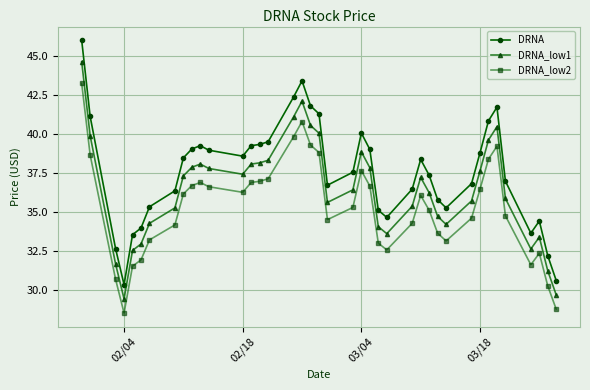

True or false: DRNA_low2 and DRNA cross at least once.

False